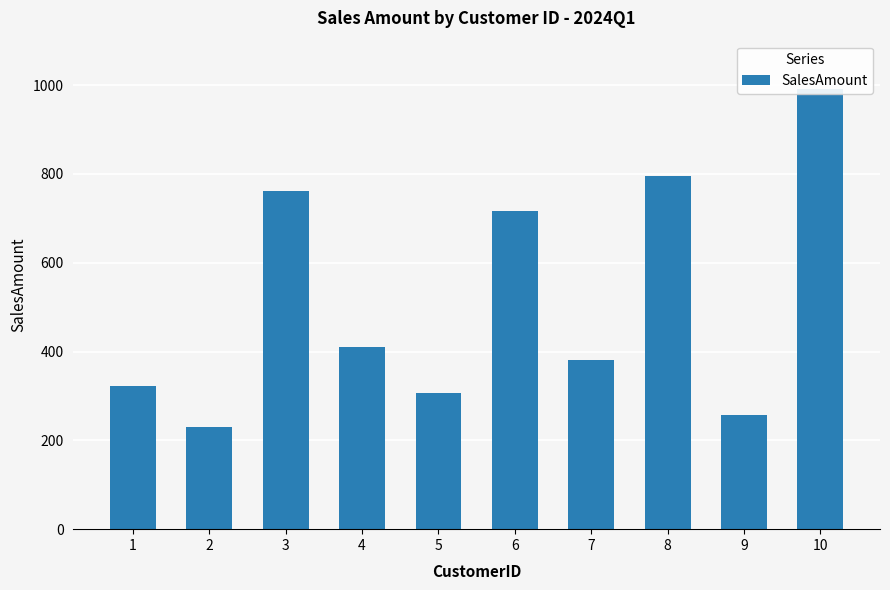

Reading left to right, transcribe all the data shown in this chart.

1=322.3	2=230.1	3=762.1	4=410.7	5=307.5	6=716.1	7=381.3	8=794.7	9=256.8	10=991.8